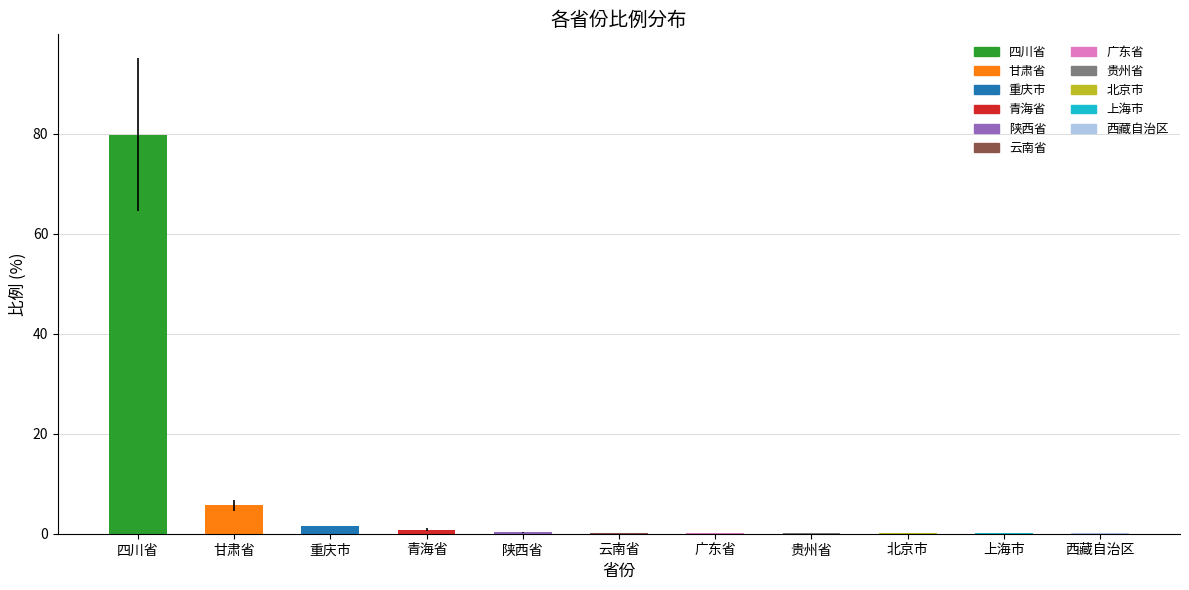

What is the difference between the values at 上海市 and 四川省?

79.7